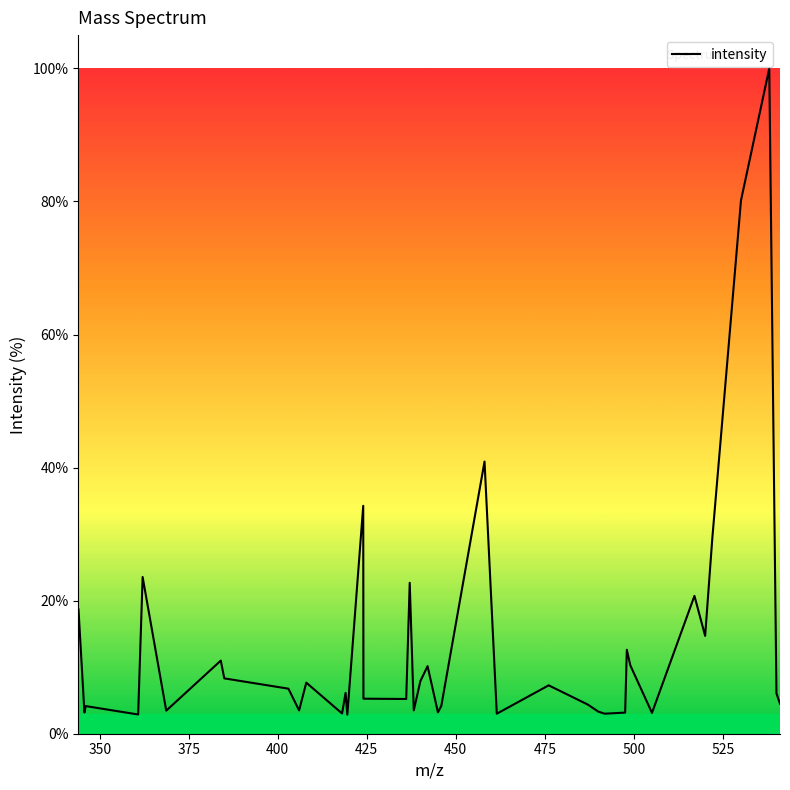

What is the difference between the maximum and minimum values?

97.1